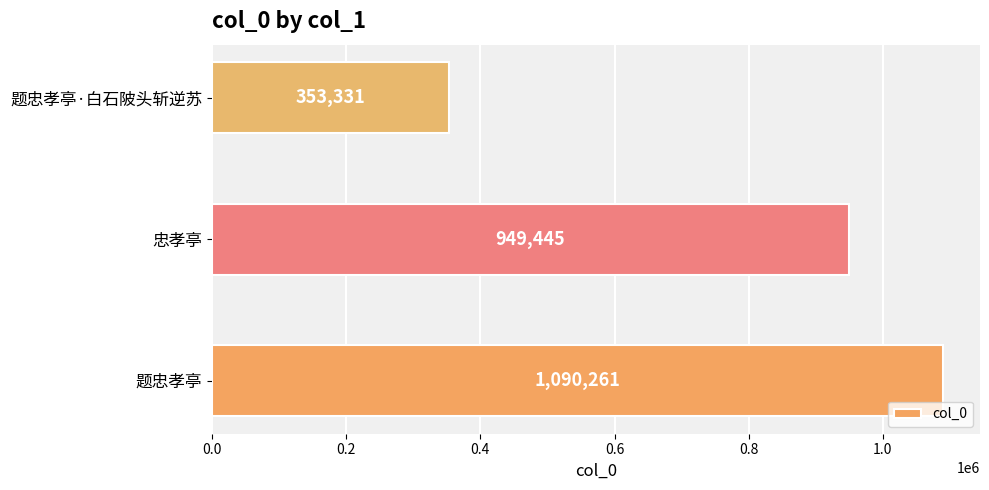

How many values are between 353331 and 1090261?

3